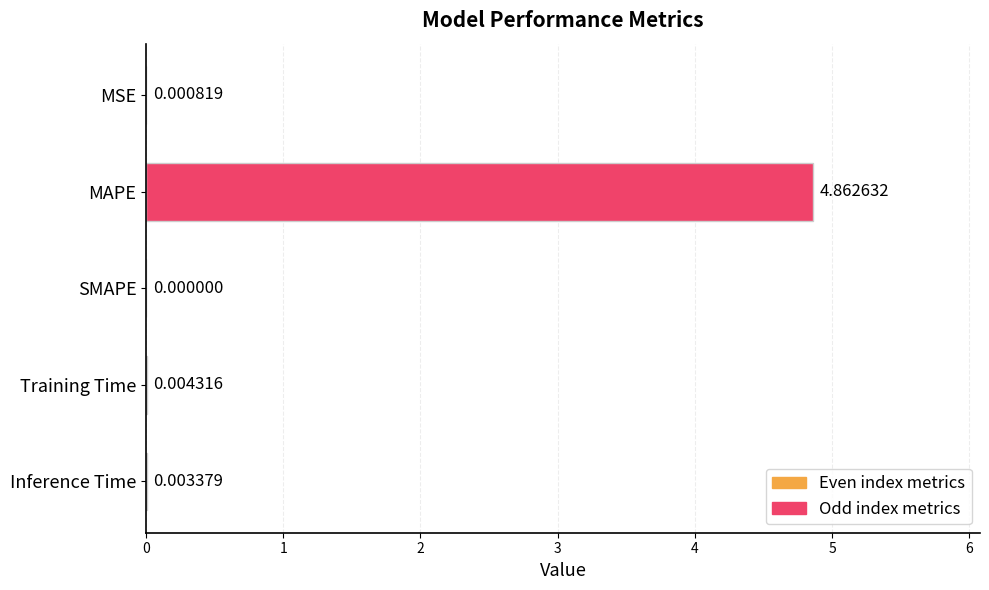

At which label is the value closest to 2?

Training Time